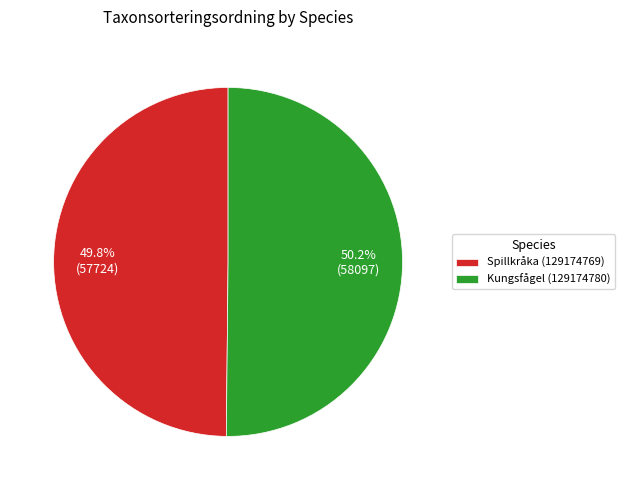

Is there any slice that represents more than half of the pie?

Yes